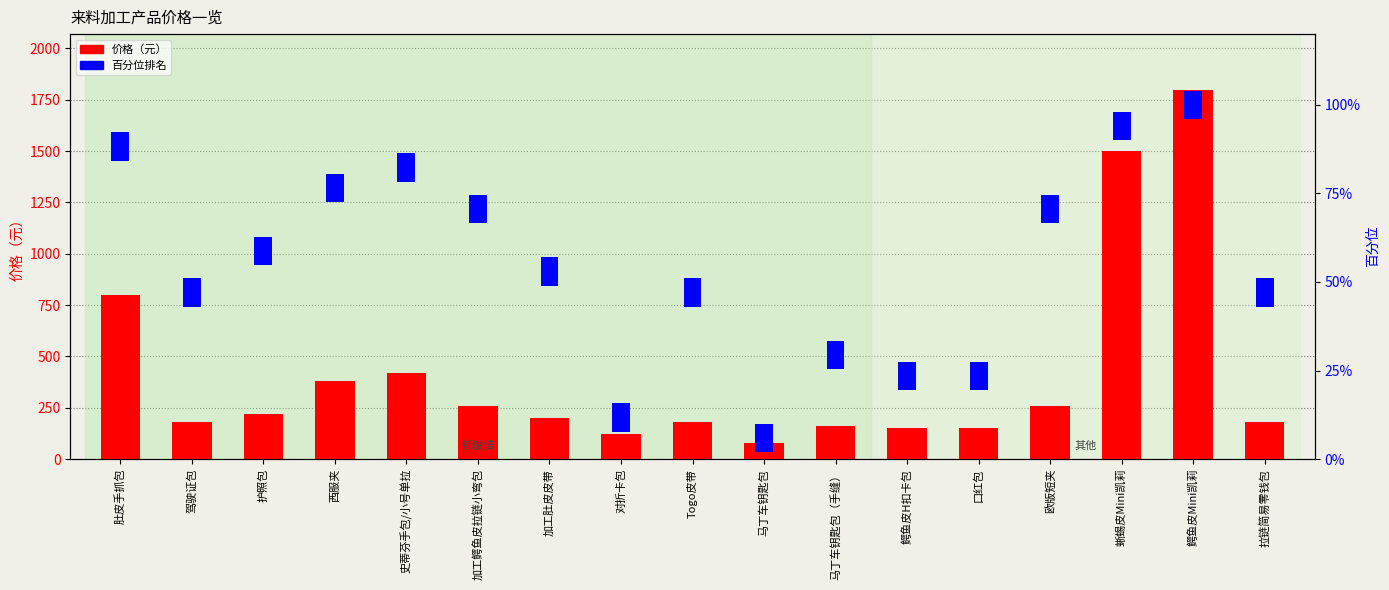

What value does the 百分位排名 series have at 护照包?

8